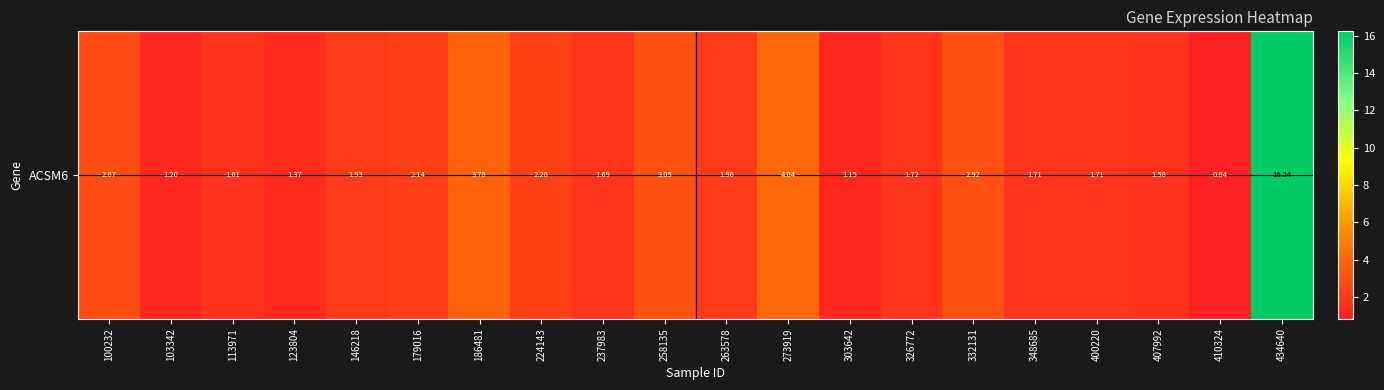

Rank the categories by value from lowest to highest.

410324, 303642, 103342, 123804, 407992, 113971, 237983, 348685, 400220, 326772, 146218, 263578, 179016, 224143, 100232, 332131, 258135, 186481, 273919, 434640